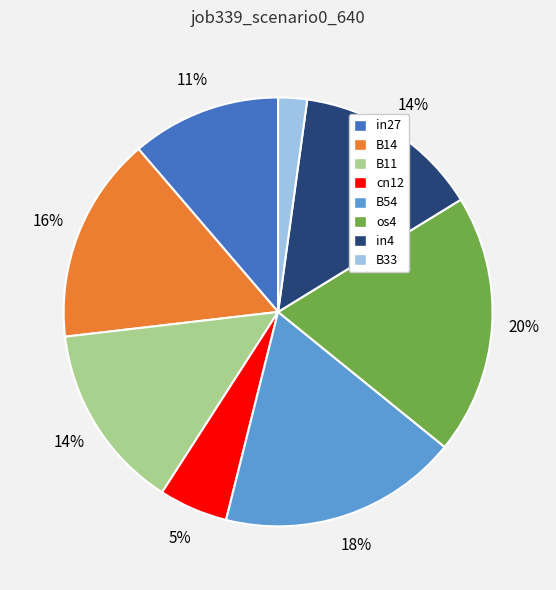

Do os4 and B33 together represent more than half of the pie?

No